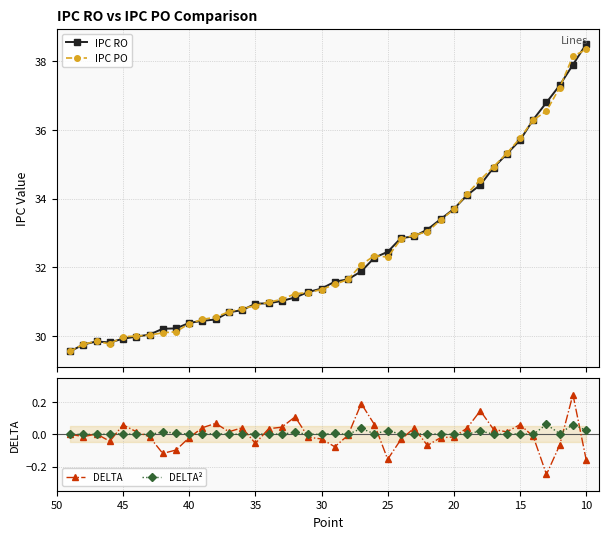

Reading left to right, transcribe all the data shown in this chart.

IPC RO: 29.6	29.8	29.8	29.8	29.9	30.0	30.0	30.2	30.2	30.4	30.4	30.5	30.7	30.8	30.9	30.9	31.0	31.1	31.3	31.4	31.6	31.6	31.9	32.3	32.5	32.9	32.9	33.1	33.4	33.7	34.1	34.4	34.9	35.3	35.7	36.3	36.8	37.3	37.9	38.5
IPC PO: 29.6	29.8	29.8	29.8	30.0	30.0	30.0	30.1	30.1	30.4	30.5	30.5	30.7	30.8	30.9	31.0	31.1	31.2	31.3	31.4	31.5	31.6	32.1	32.3	32.3	32.8	32.9	33.0	33.4	33.7	34.1	34.5	34.9	35.3	35.8	36.3	36.6	37.2	38.1	38.3
DELTA: 0.0	-0.0	0.0	-0.0	0.1	0.0	-0.0	-0.1	-0.1	-0.0	0.0	0.1	0.0	0.0	-0.1	0.0	0.0	0.1	-0.0	-0.0	-0.1	-0.0	0.2	0.1	-0.2	-0.0	0.0	-0.1	-0.0	-0.0	0.0	0.1	0.0	0.0	0.1	-0.0	-0.2	-0.1	0.2	-0.2
DELTA²: 0.0	0.0	0.0	0.0	0.0	0.0	0.0	0.0	0.0	0.0	0.0	0.0	0.0	0.0	0.0	0.0	0.0	0.0	0.0	0.0	0.0	0.0	0.0	0.0	0.0	0.0	0.0	0.0	0.0	0.0	0.0	0.0	0.0	0.0	0.0	0.0	0.1	0.0	0.1	0.0